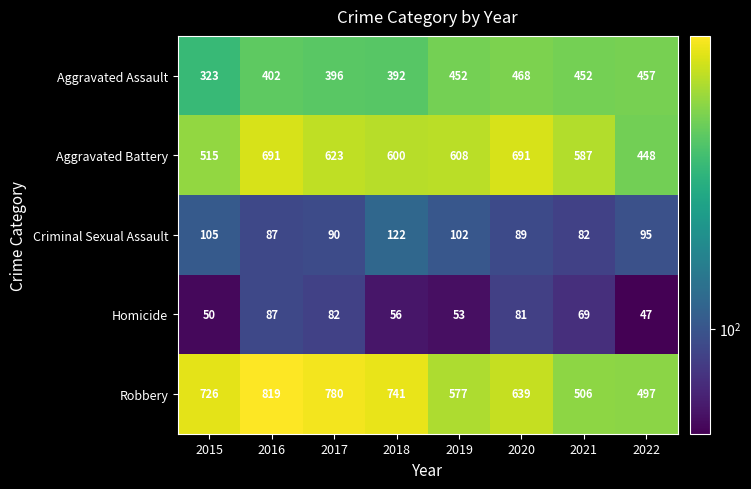

Rank the series by their maximum value, from lowest to highest.

Homicide, Criminal Sexual Assault, Aggravated Assault, Aggravated Battery, Robbery